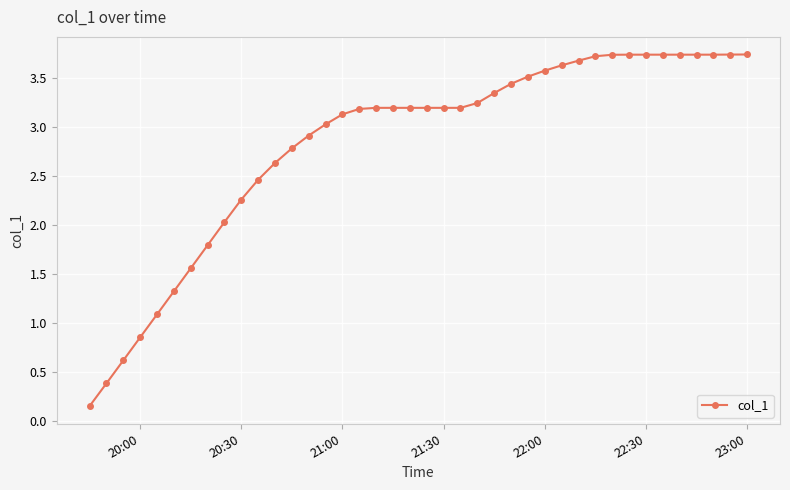

How many lines are shown in the chart?

1